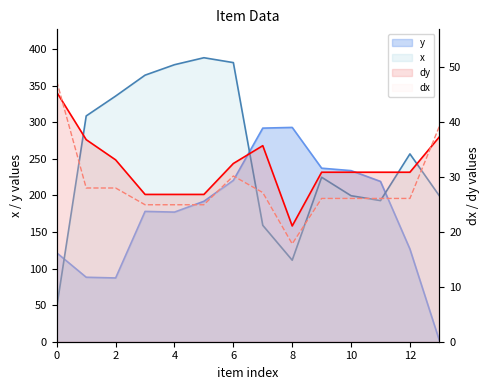

Between 0 and 9, which is larger?

9